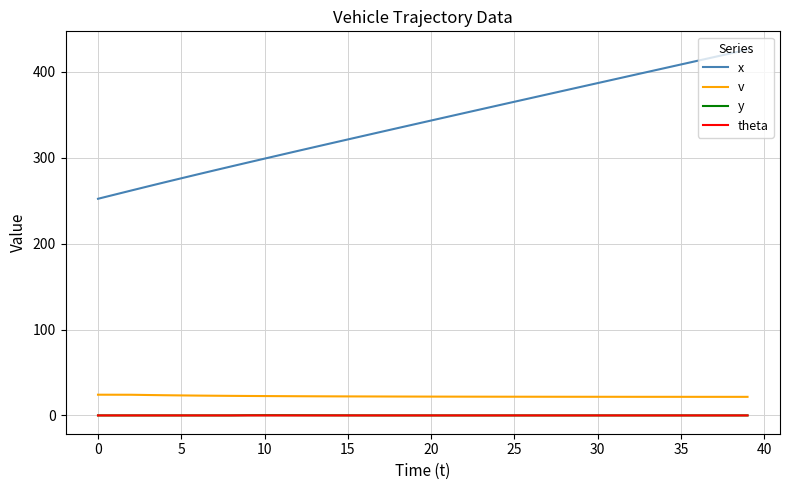

Which series has the largest total across all categories?

x